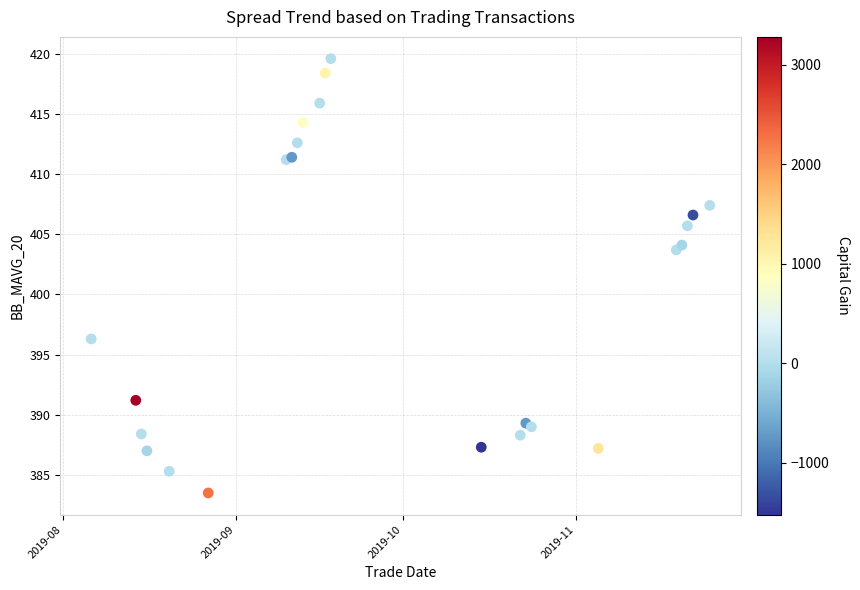

What Y value in the scatter plot is closest to 401?

403.7